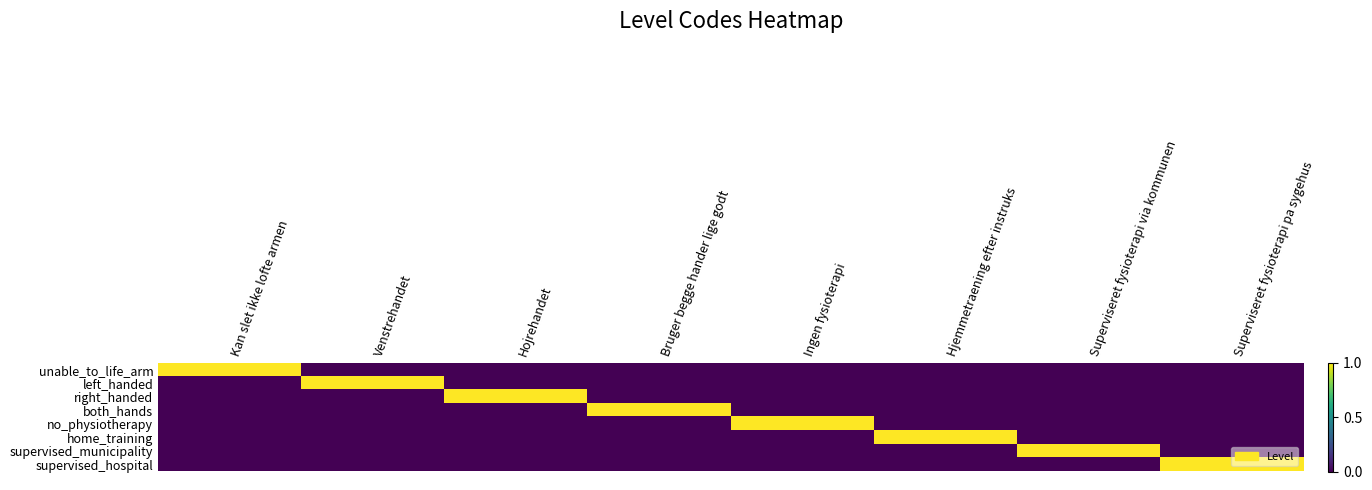

How many distinct data groups are displayed?

8